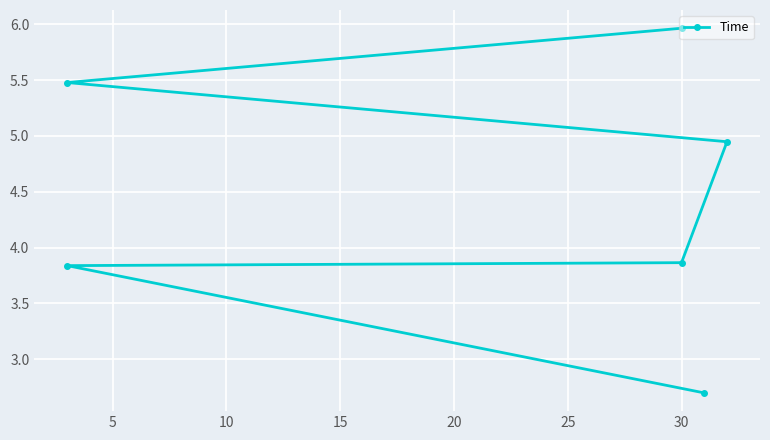

True or false: there are more than 2 points higher than both neighbors.

False